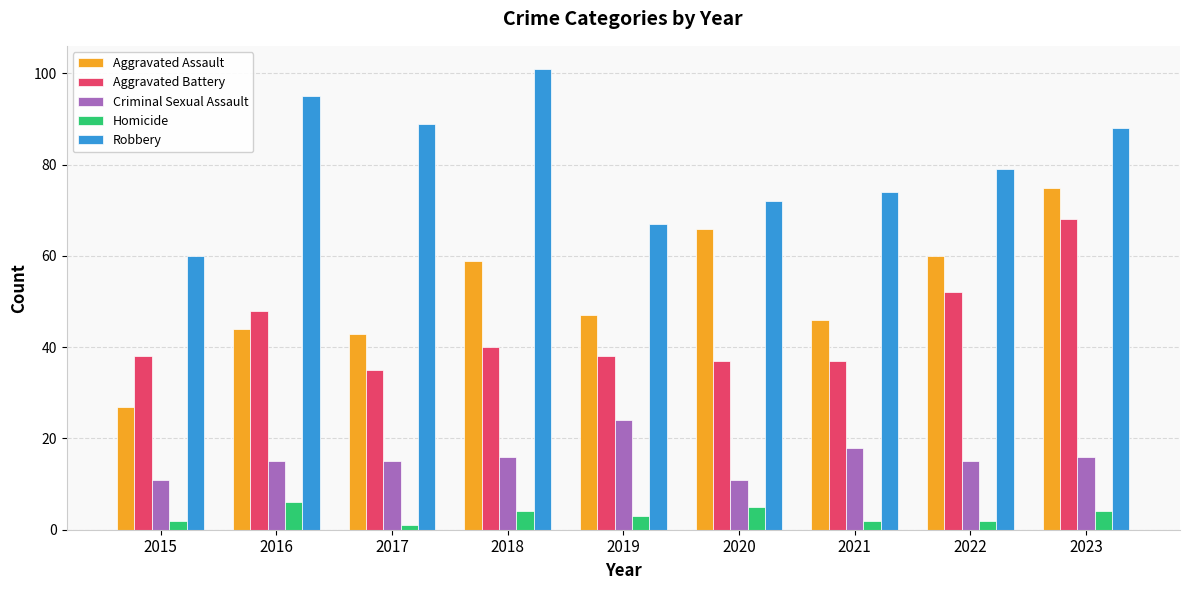

What is the difference between the highest and lowest values at 2020?

67